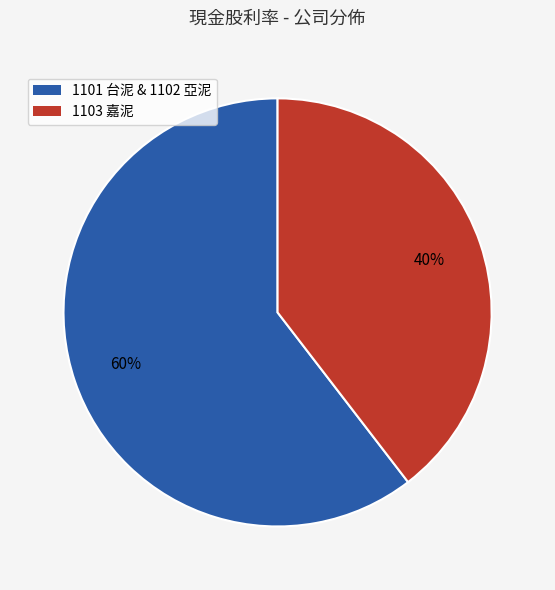

Is there any slice that represents more than half of the pie?

Yes